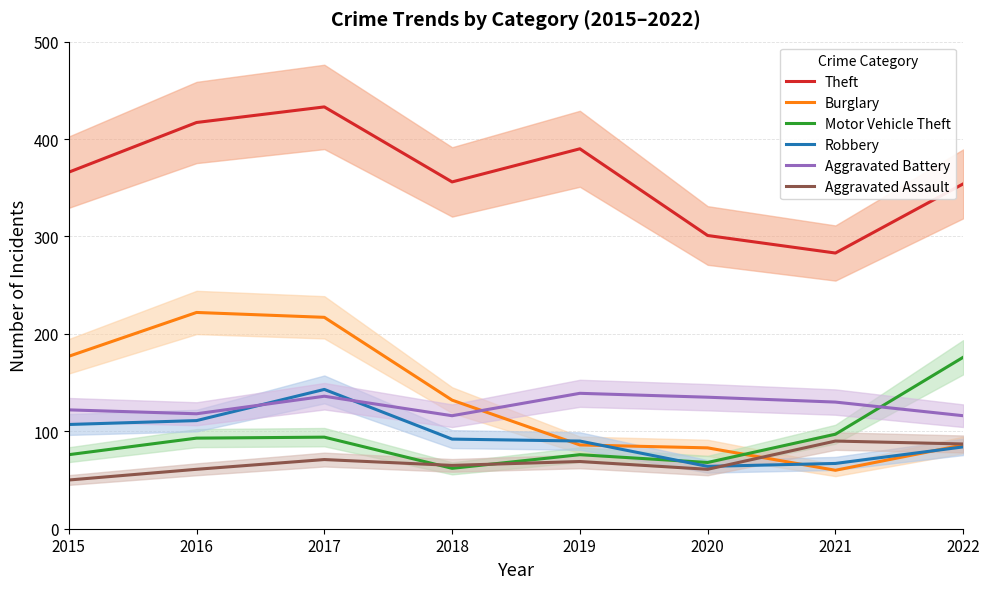

Between 2021 and 2022, which series saw the biggest shift?

Motor Vehicle Theft